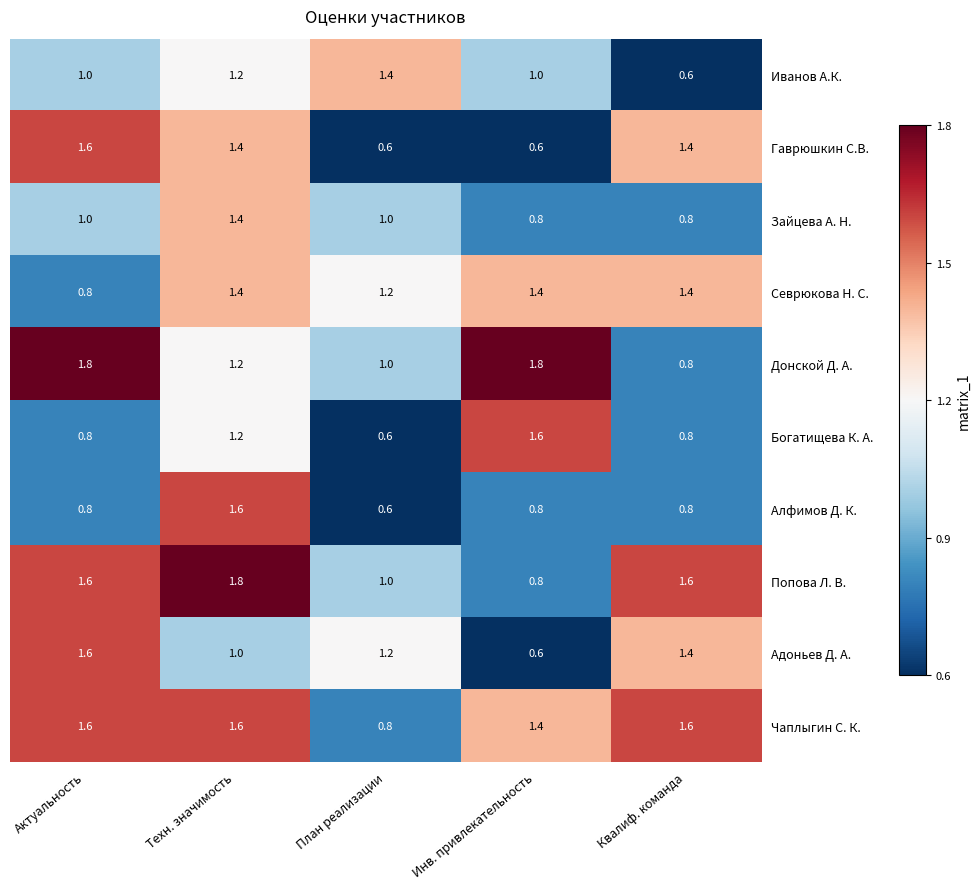

Which category has the highest value in the Алфимов Д. К. series?

Техн. значимость